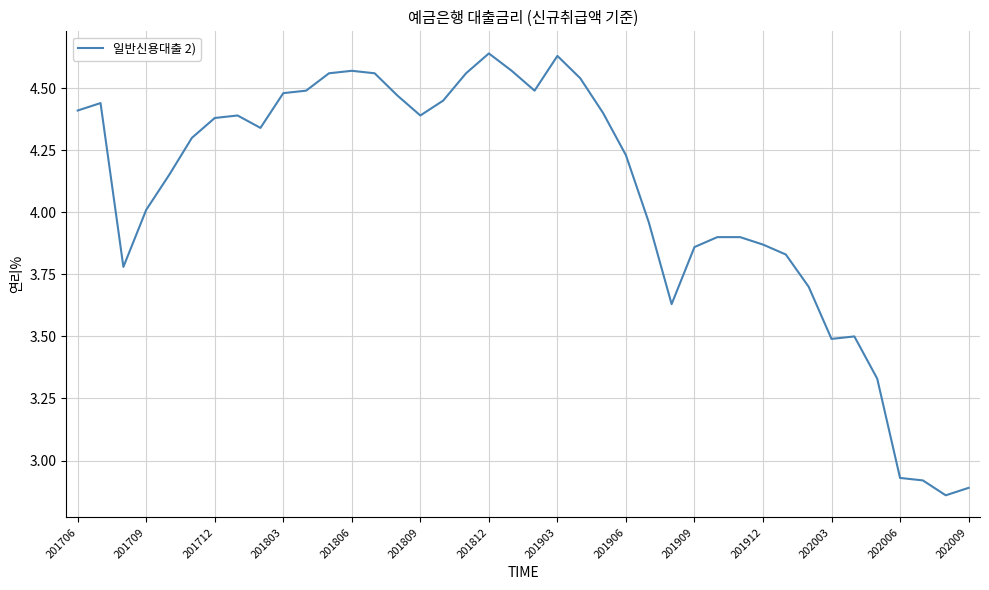

The chart shows a value of 3.5 at 202003. True or false?

True